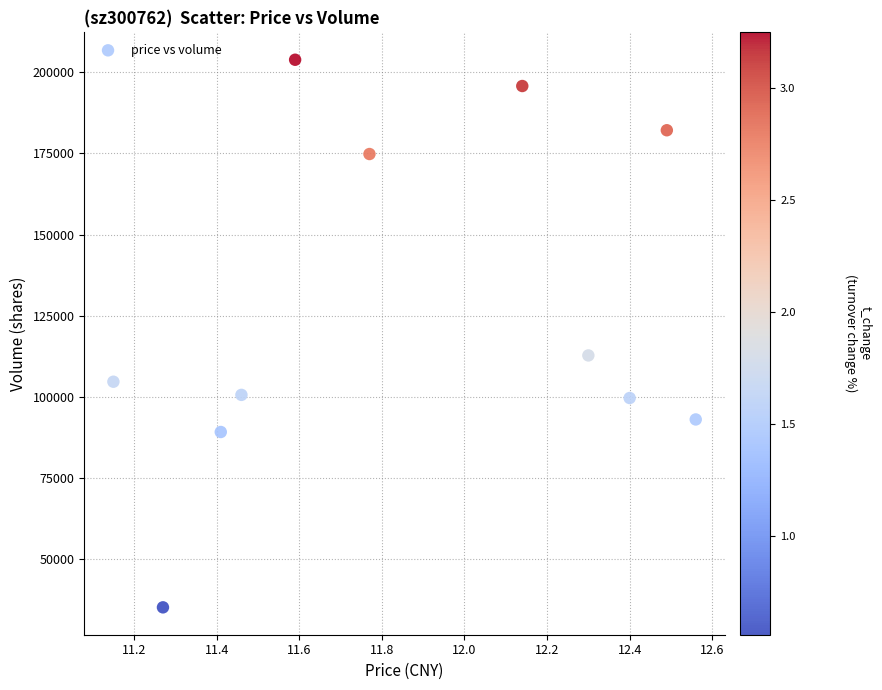

What Y value in the scatter plot is closest to 119523?

112782